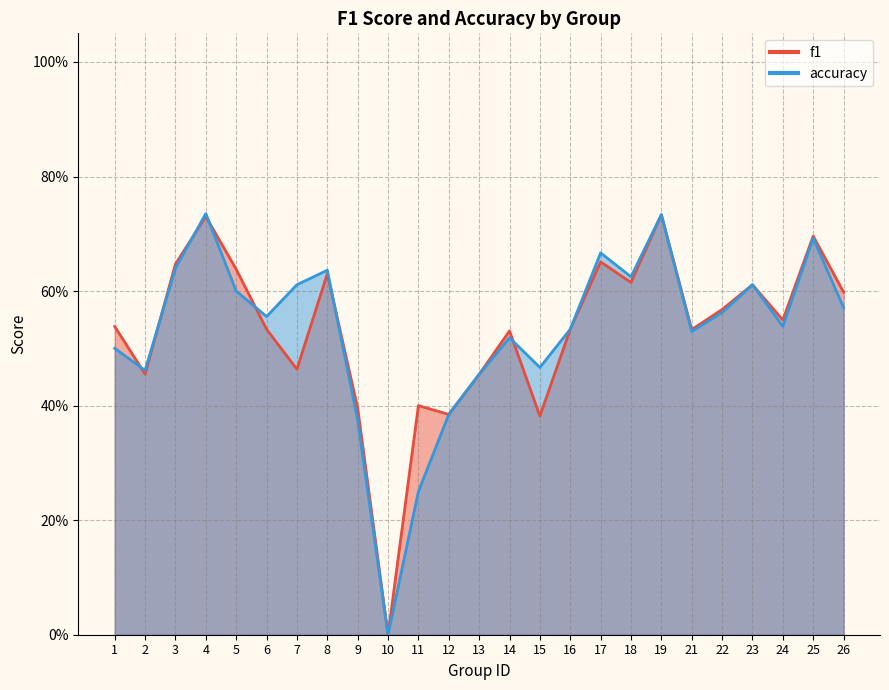

What is the value of the accuracy point at the 12th from the left?

0.4